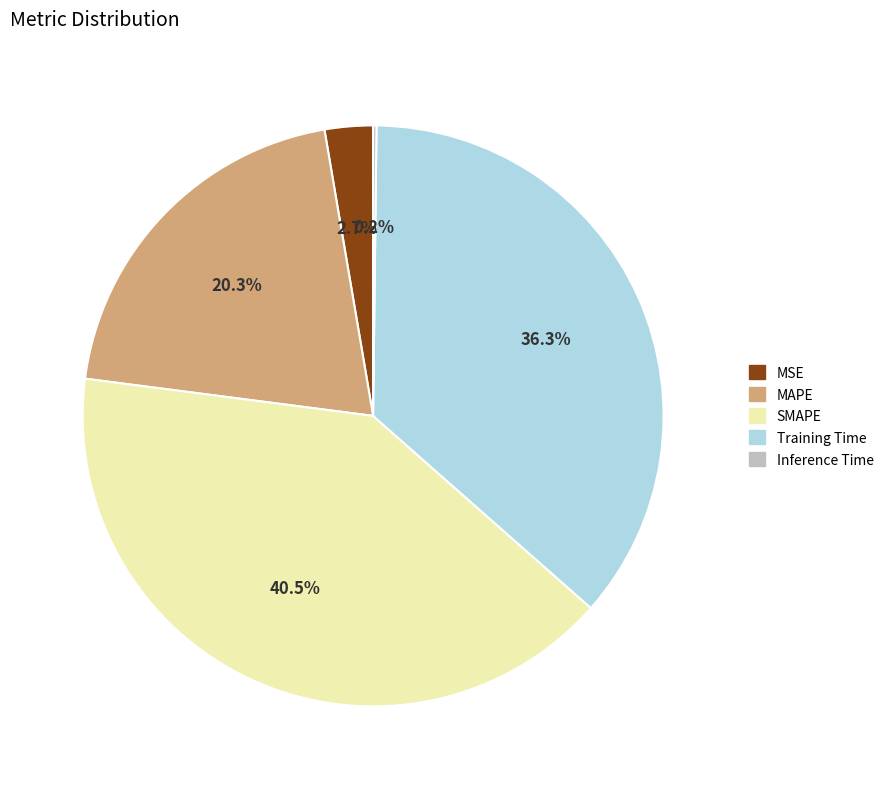

Is SMAPE the majority of the pie?

No